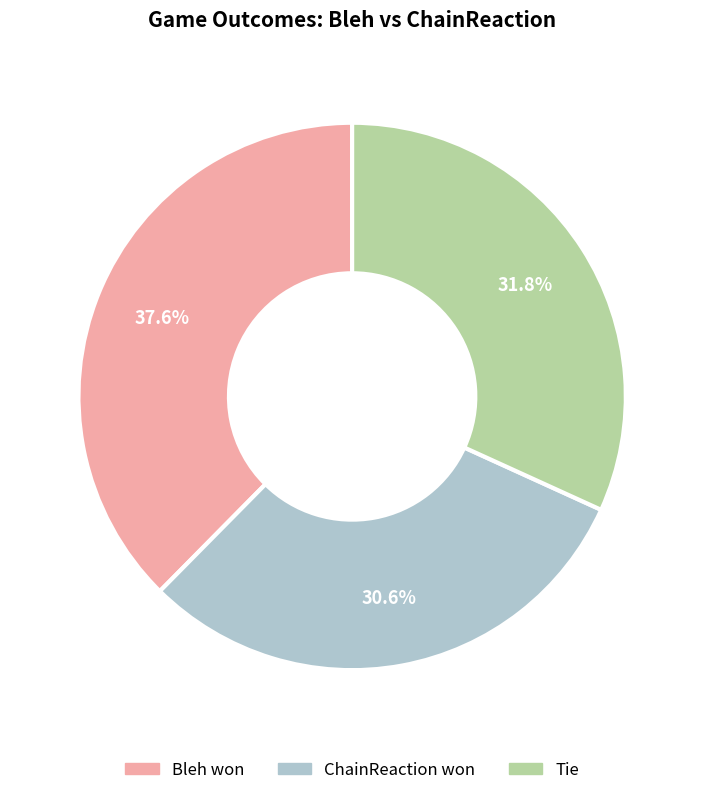

Does Bleh won represent more than half of the total?

No